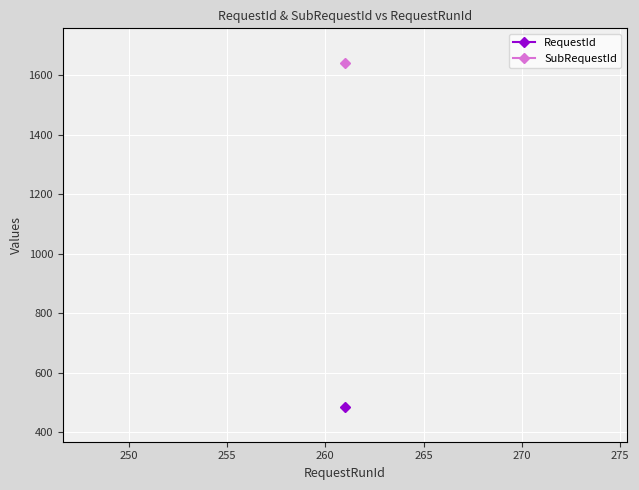

What value does the SubRequestId series have at 261?

1642